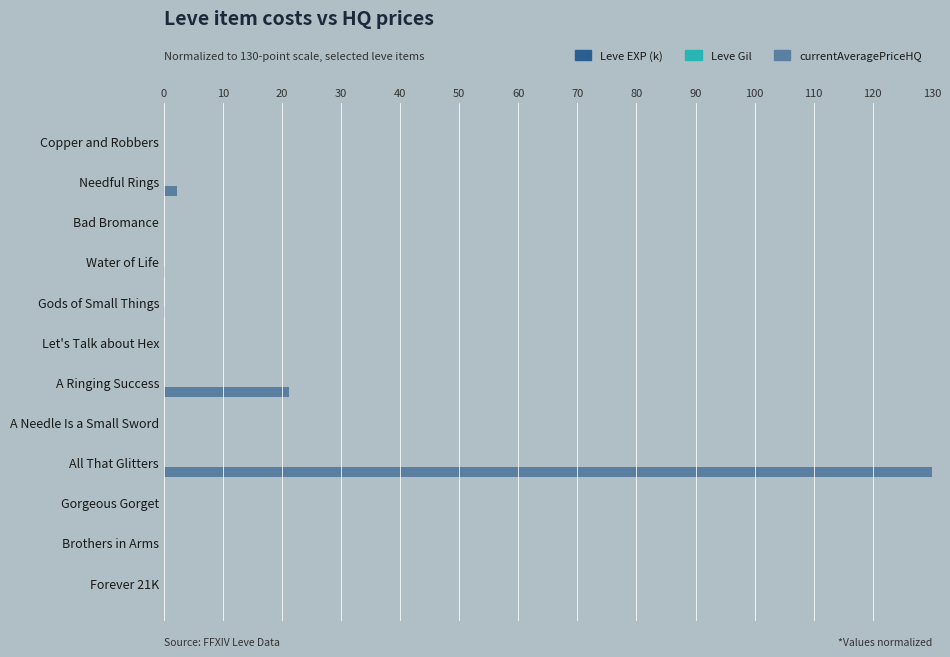

At which category is the sum across all series the highest?

All That Glitters